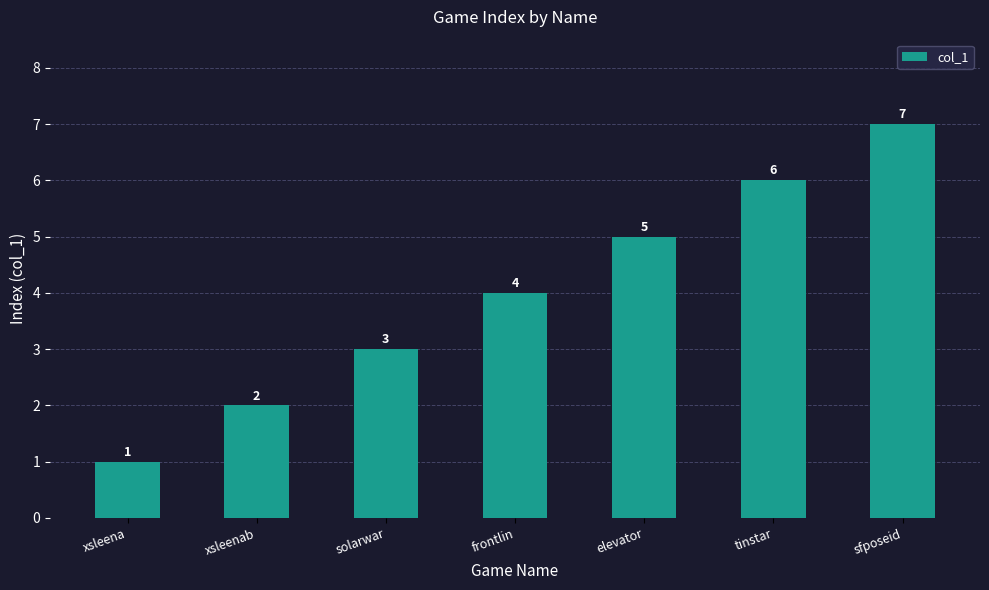

Reading left to right, list all the values displayed in this chart.

1	2	3	4	5	6	7